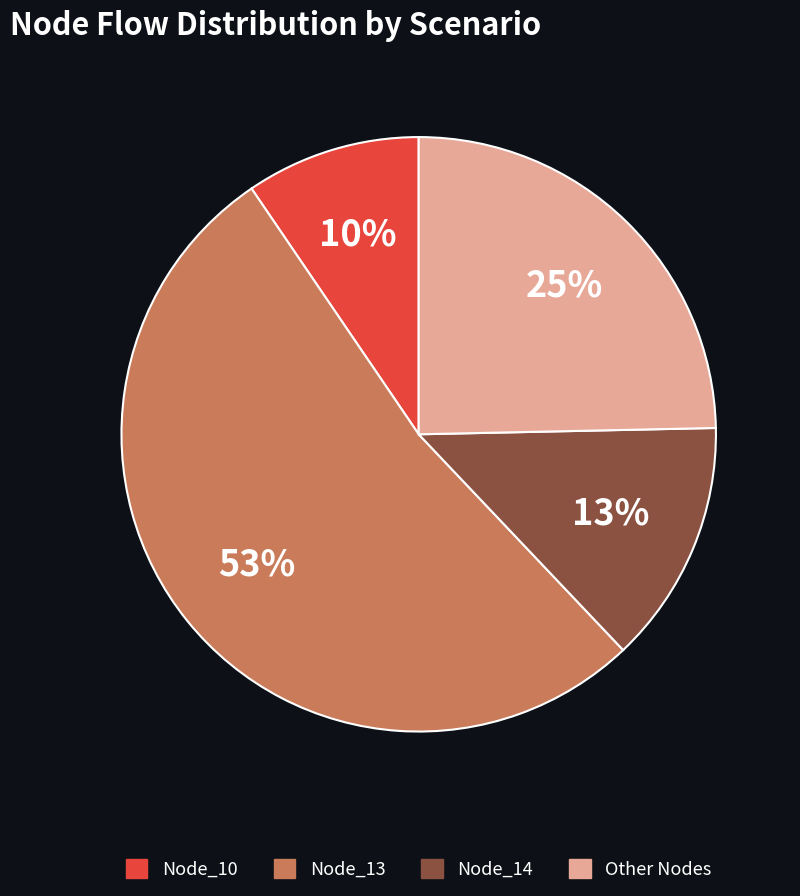

Does any single category account for the majority?

Yes